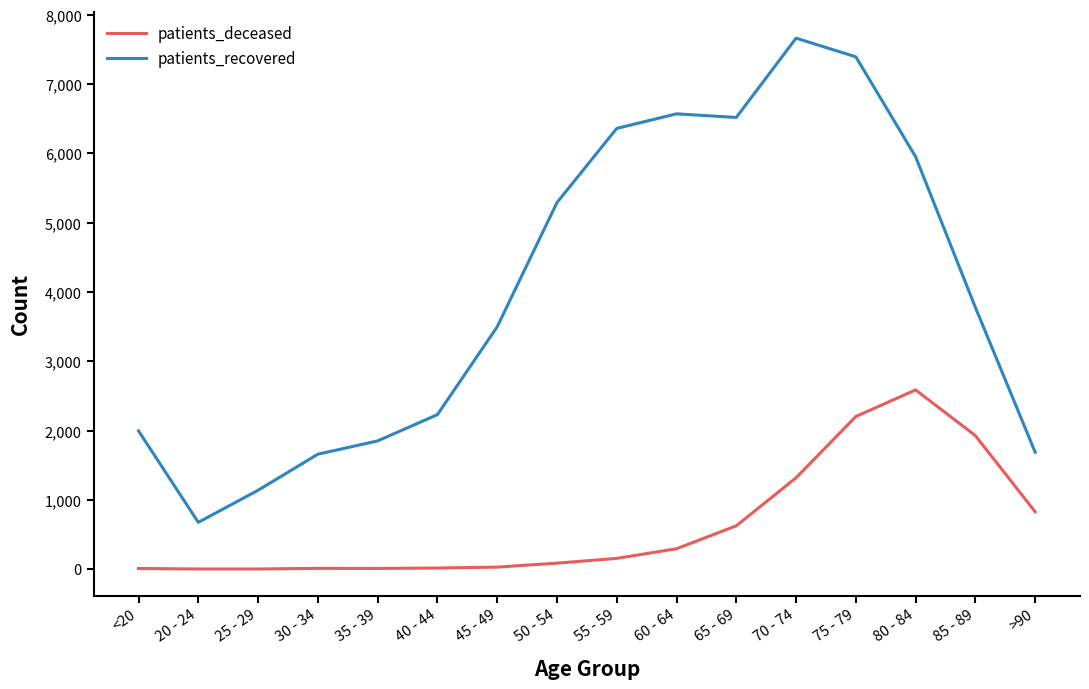

What value does the patients_recovered series have at 80 - 84, to the nearest 10?

5950